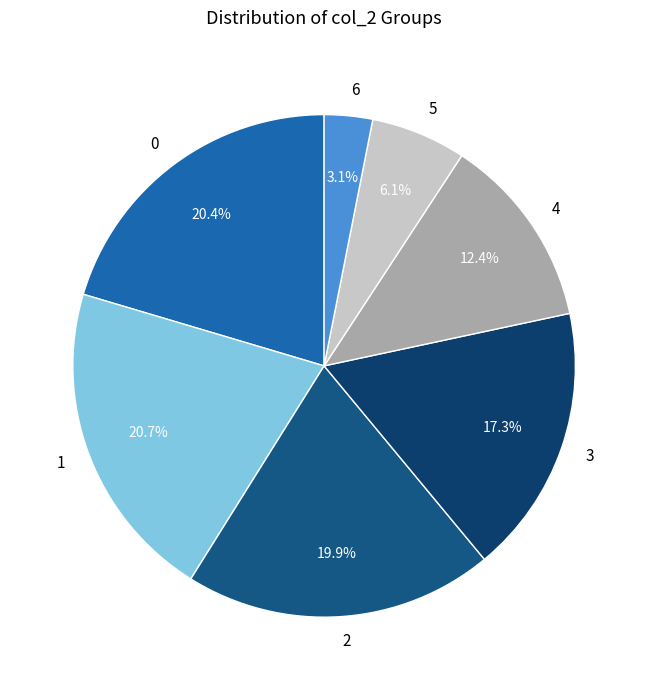

Which category has the smallest portion of the pie?

6